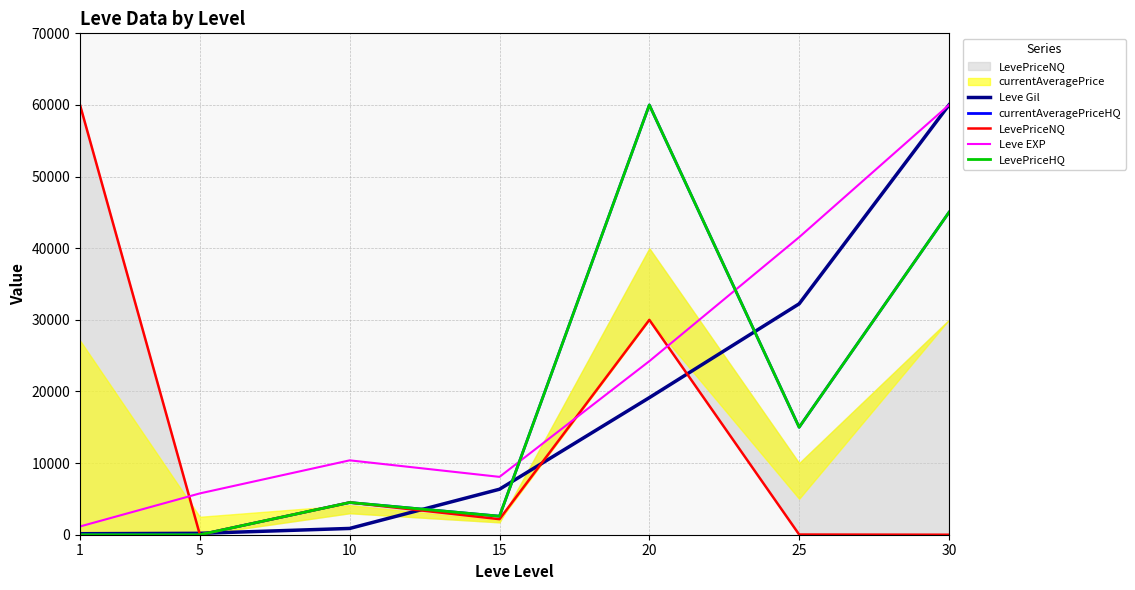

What is the average value of the LevePriceHQ series?

18157.4